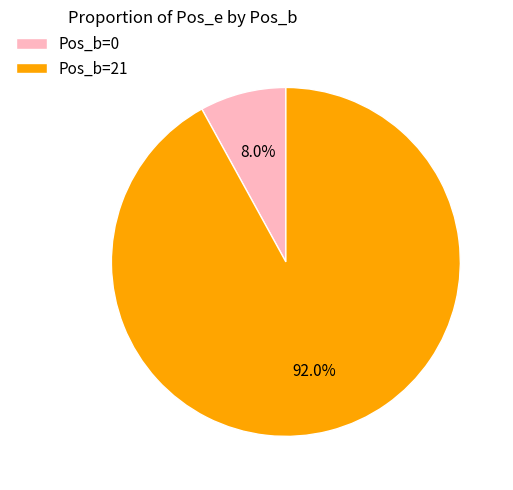

To the nearest percent, what is the difference between the largest and smallest slice percentages?

84%